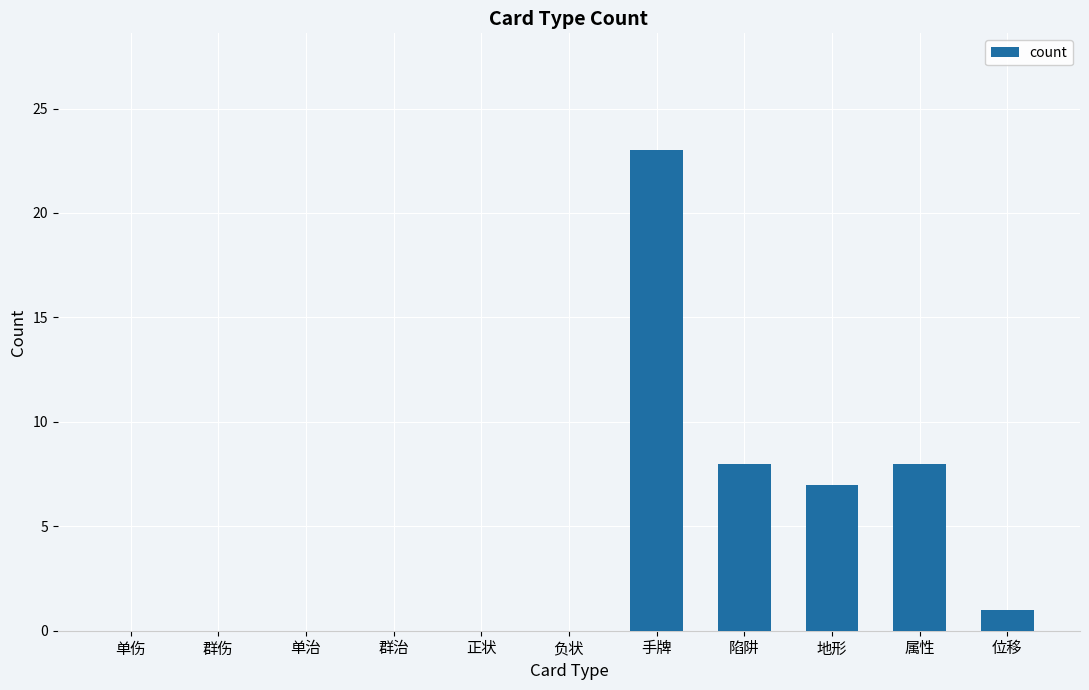

What is the difference between the values at 单治 and 陷阱?

8